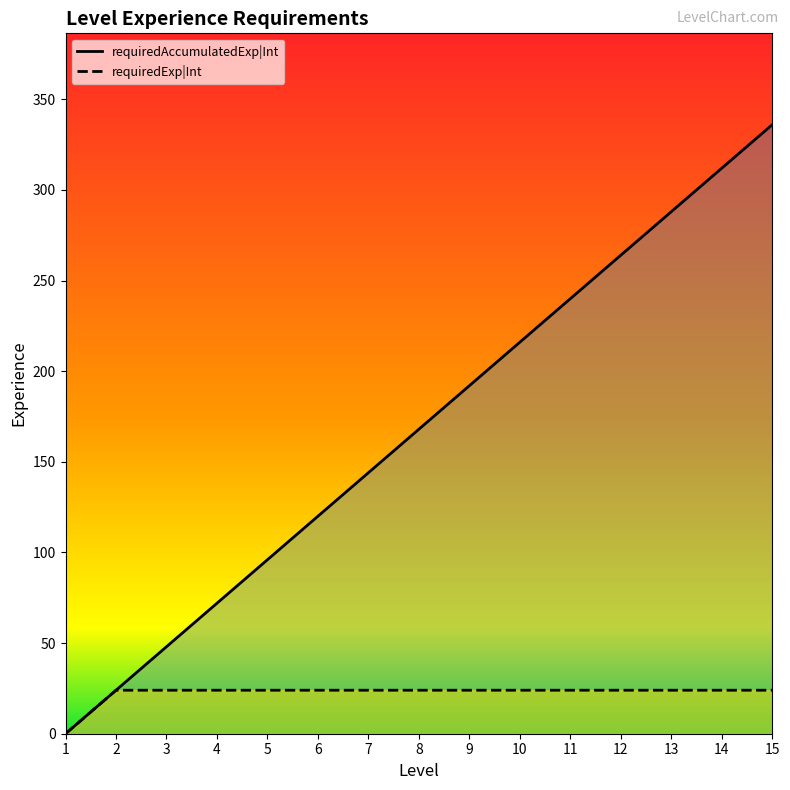

True or false: requiredExp|Int and requiredAccumulatedExp|Int intersect in this chart.

False